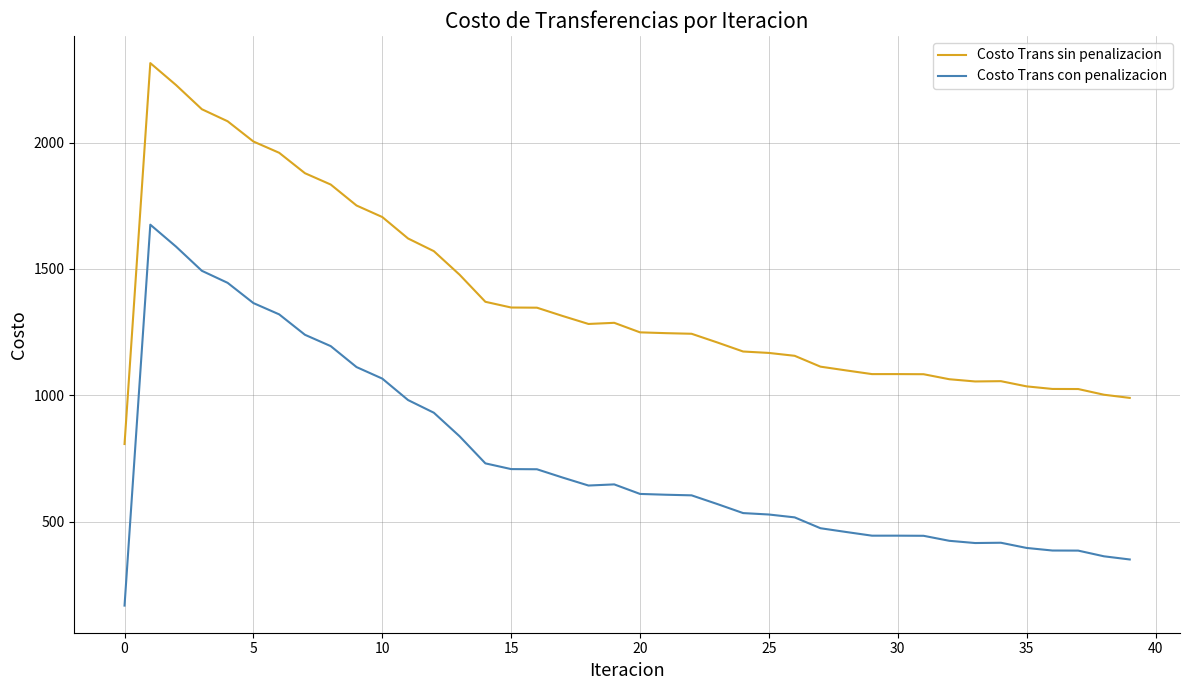

True or false: Costo Trans sin penalizacion and Costo Trans con penalizacion cross at least once.

False